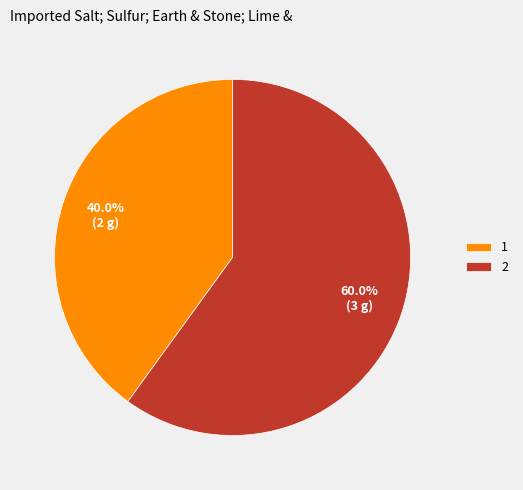

How much of the chart is everything except 1?

60.0%